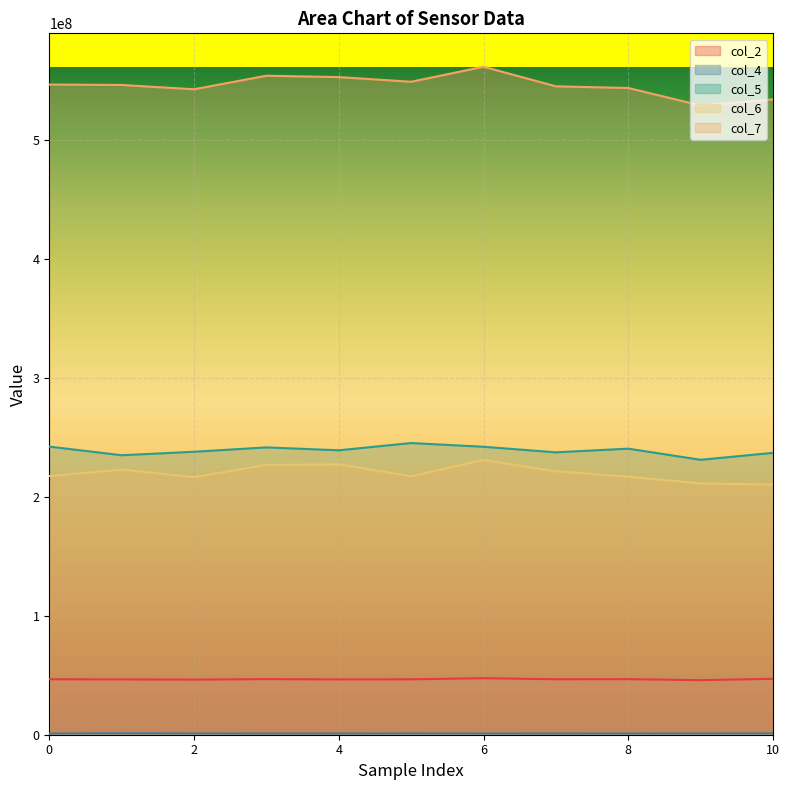

What is the difference between the col_6 values at 8 and 7?

4528000